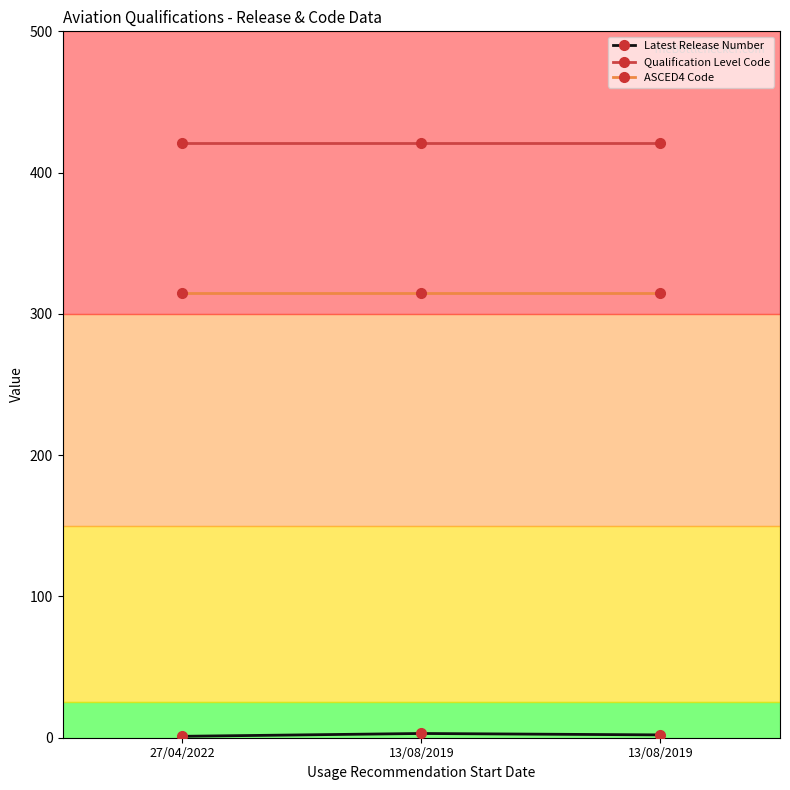

How many categories are shown in the chart?

3